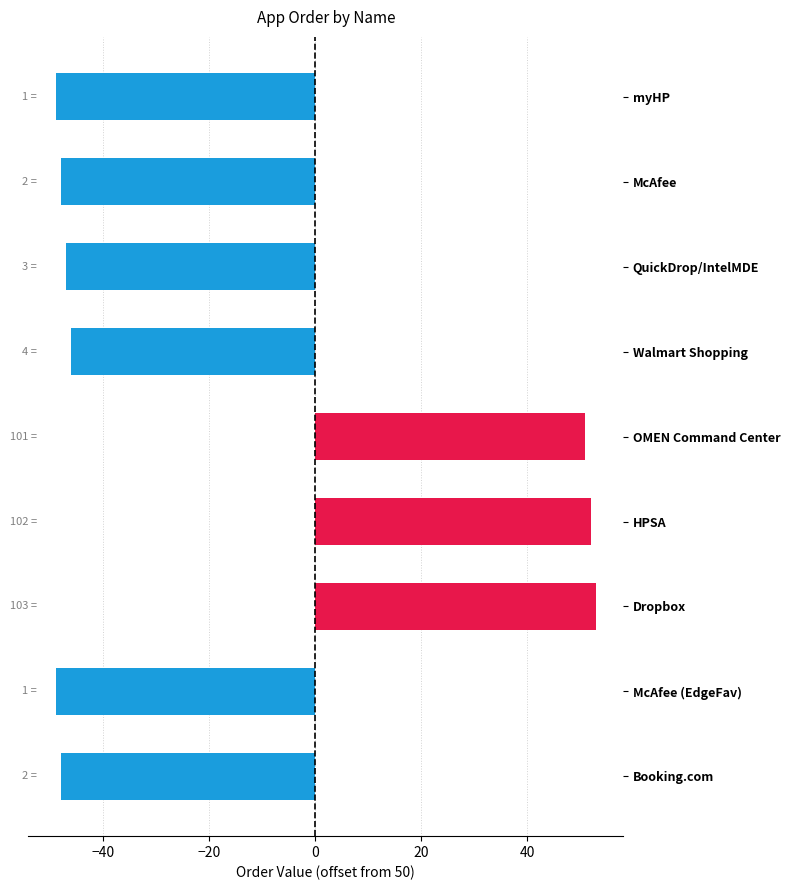

What is the label of the 7th bar from the top?

Dropbox